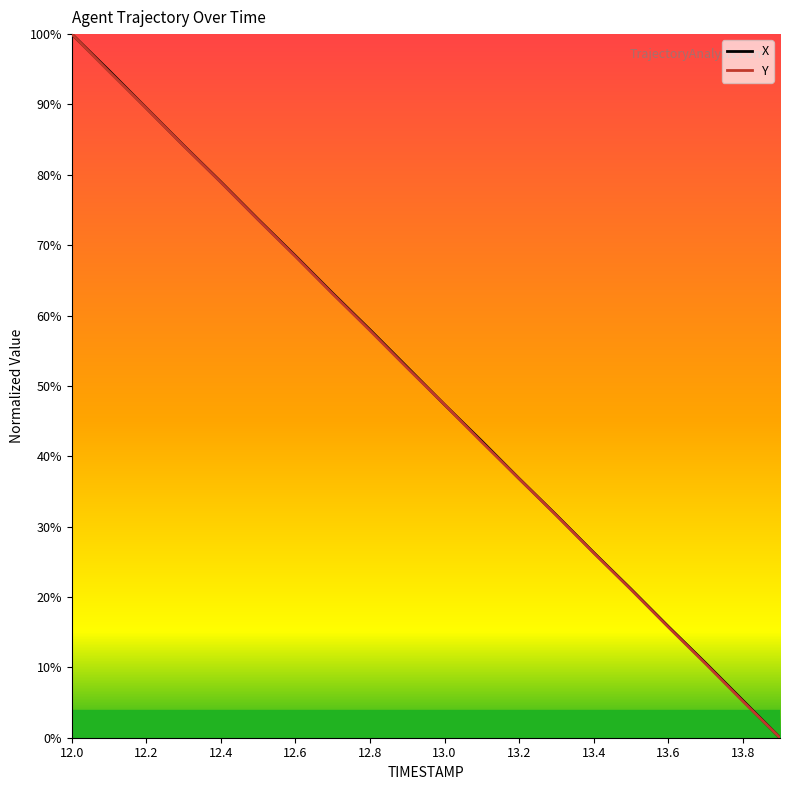

What is the sum of the X values at 13.0 and 13.9?

47.3